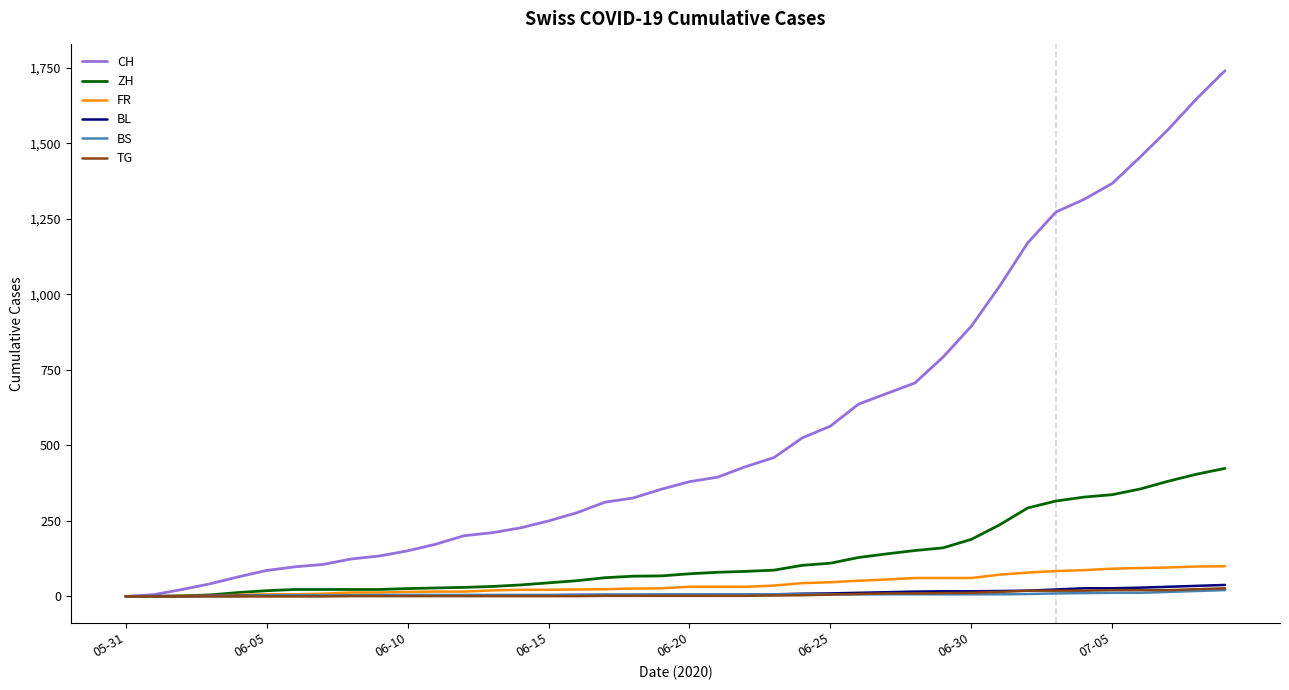

What is the greatest value displayed?

1741